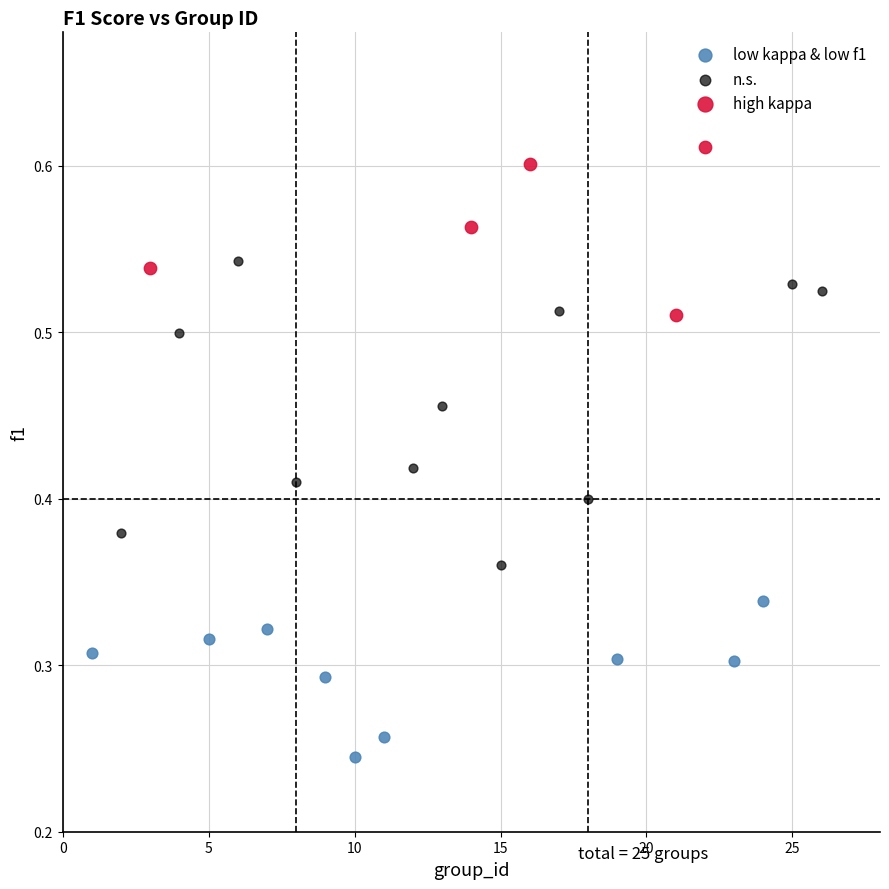

Which series contains the lowest Y value?

low kappa & low f1